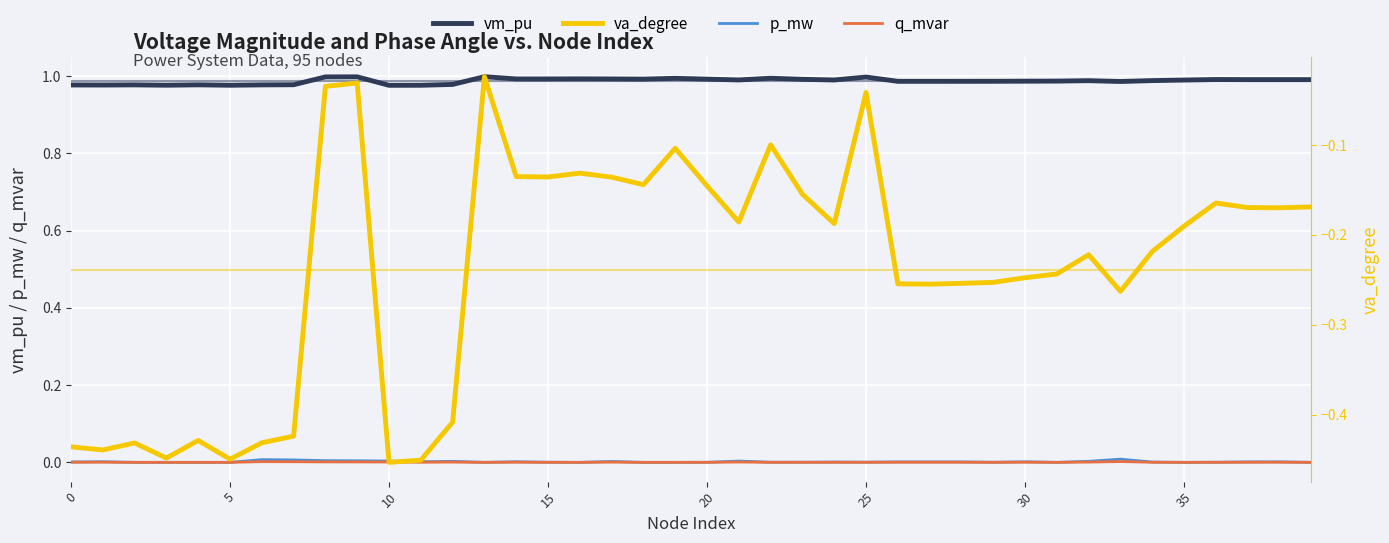

True or false: vm_pu and p_mw intersect in this chart.

False